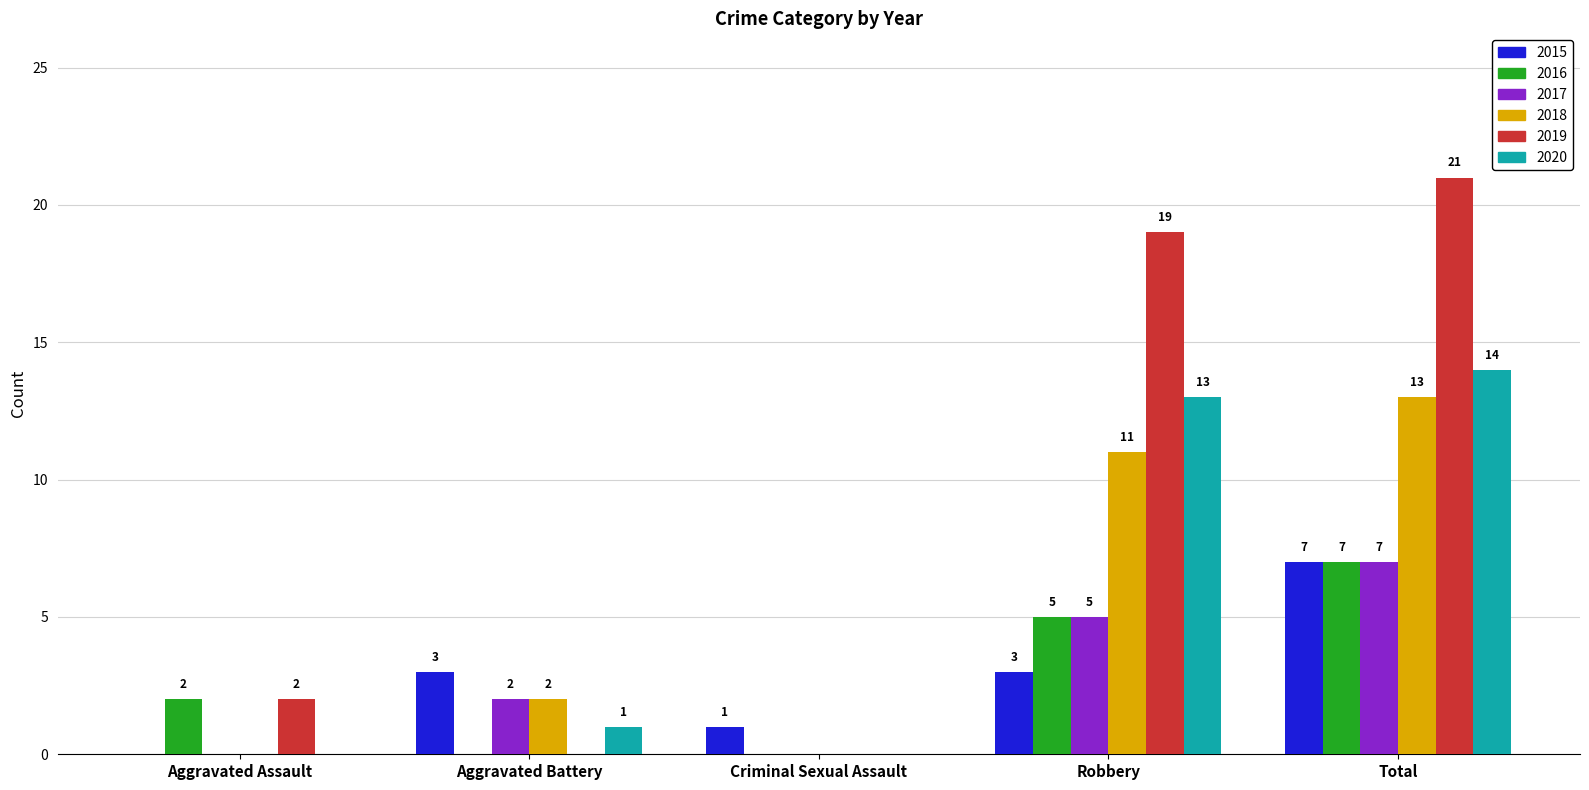

Is it true that 2019 equals -8 at Criminal Sexual Assault?

False